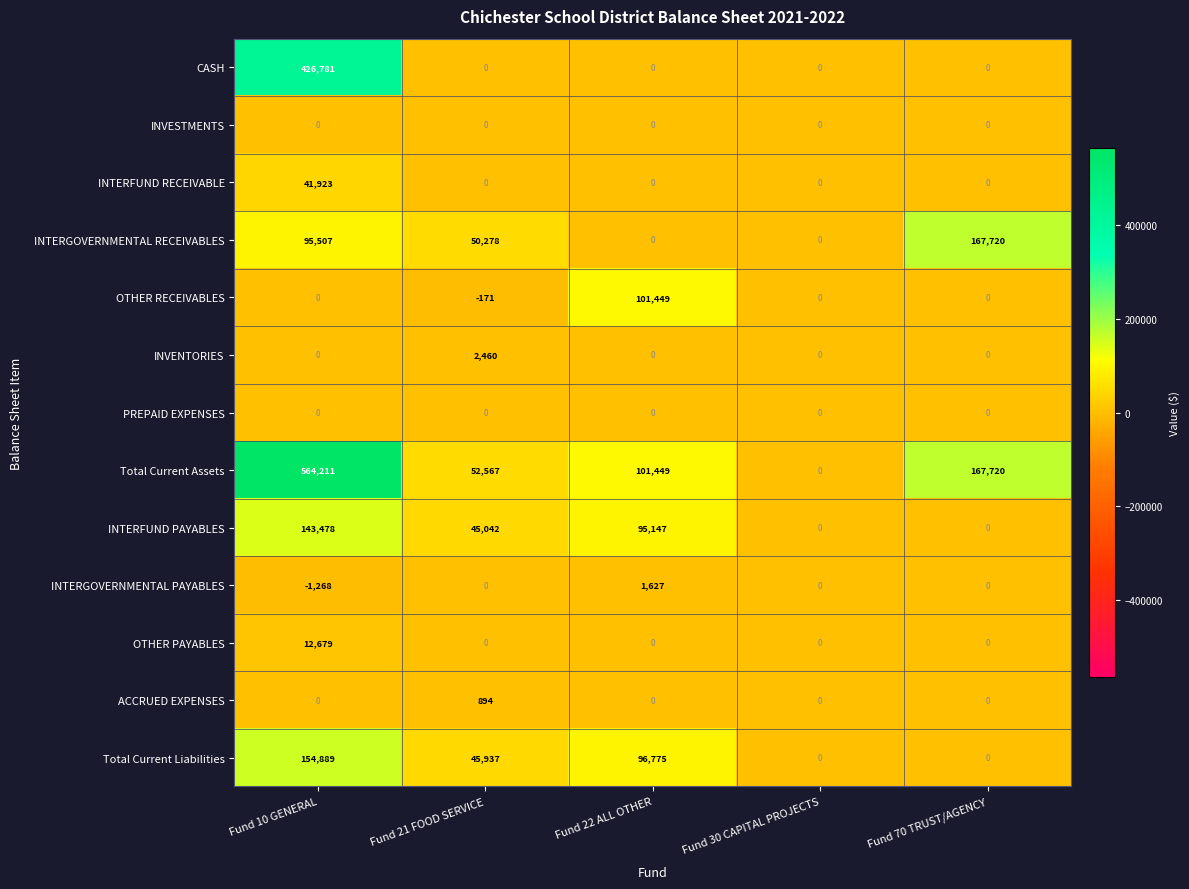

Which series has the largest range (max minus min)?

Total Current Assets